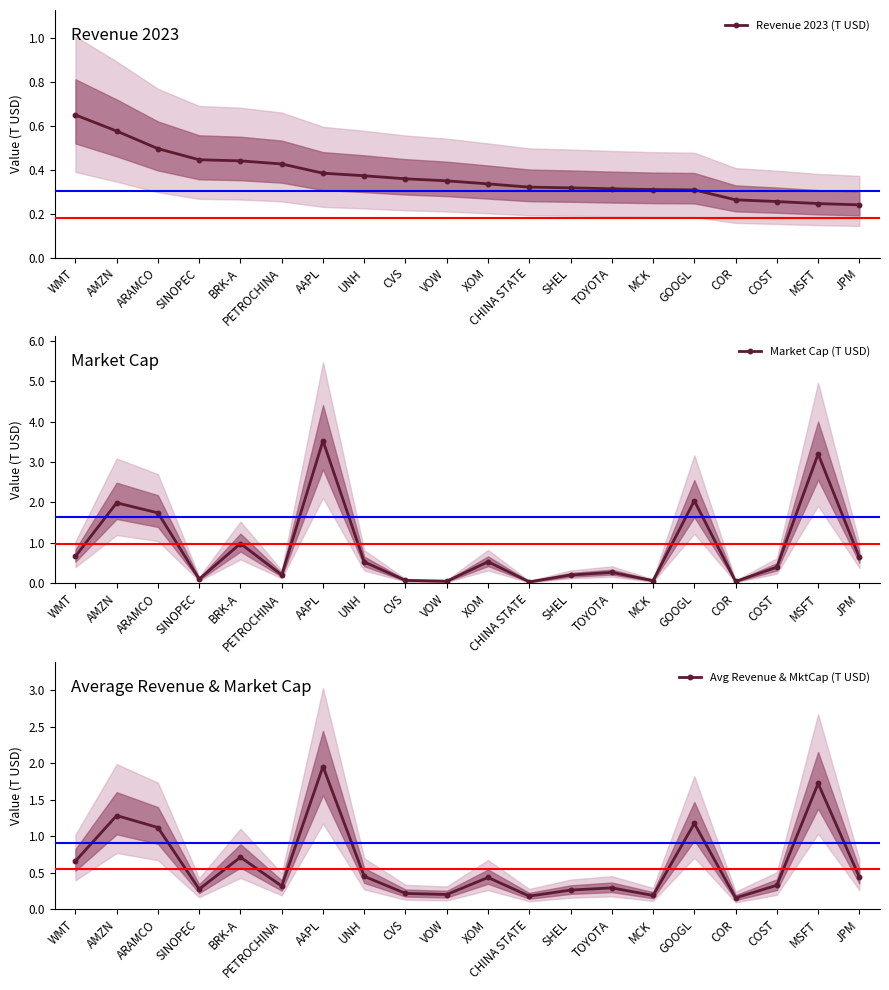

What are all the series names shown in the legend?

Revenue 2023 (T USD), Market Cap (T USD), Avg Revenue & MktCap (T USD)